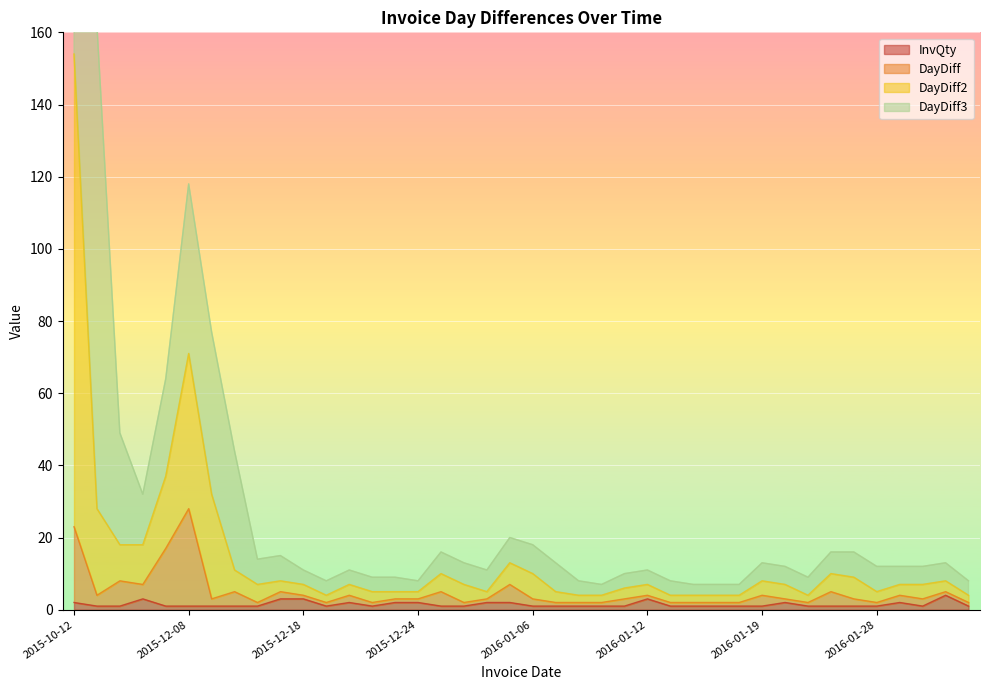

True or false: DayDiff and DayDiff2 intersect in this chart.

False